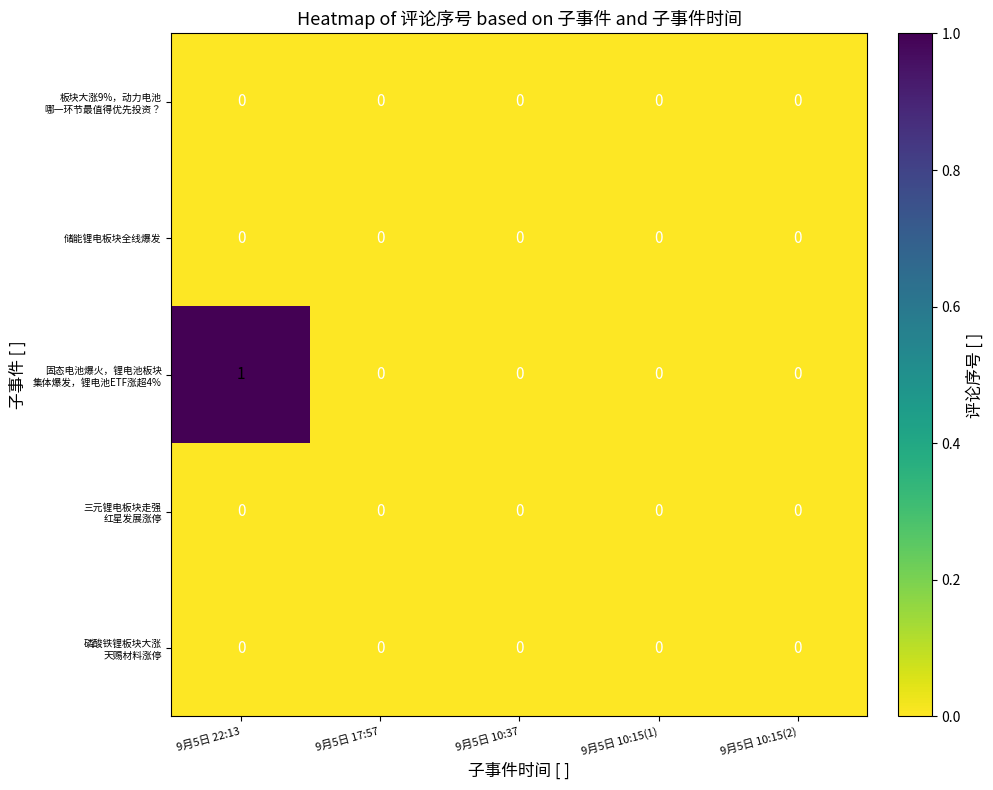

At which category is the sum across all series the highest?

9月5日 22:13